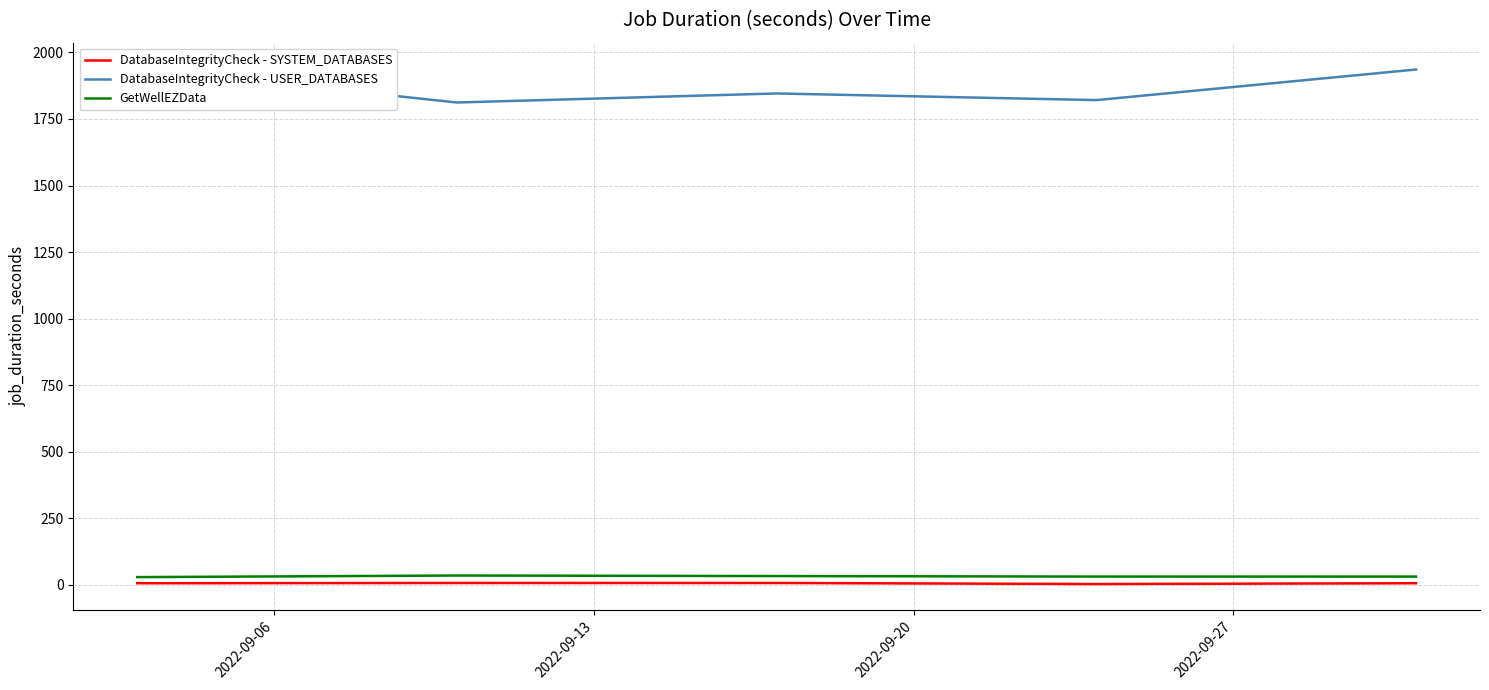

True or false: GetWellEZData and DatabaseIntegrityCheck - SYSTEM_DATABASES intersect in this chart.

False